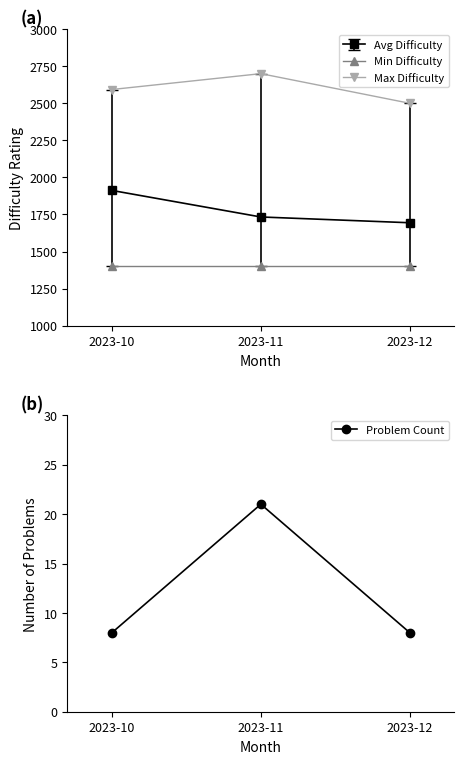

What is the ratio of the value at 2023-10 to the value at 2023-11?

0.4